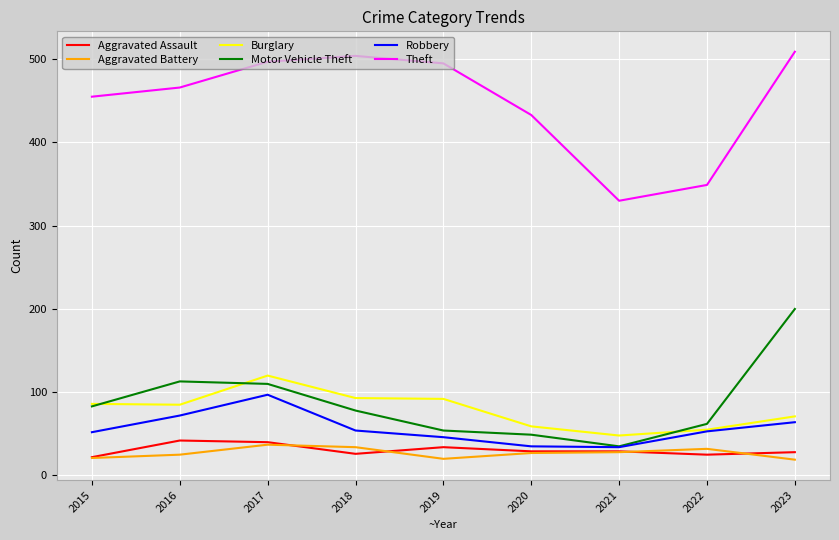

What are all the series names shown in the legend?

Aggravated Assault, Aggravated Battery, Burglary, Motor Vehicle Theft, Robbery, Theft